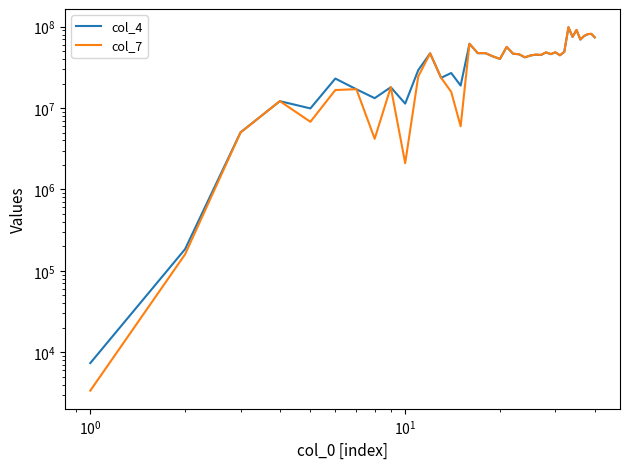

How many values in the col_4 series are below 45245808?

20